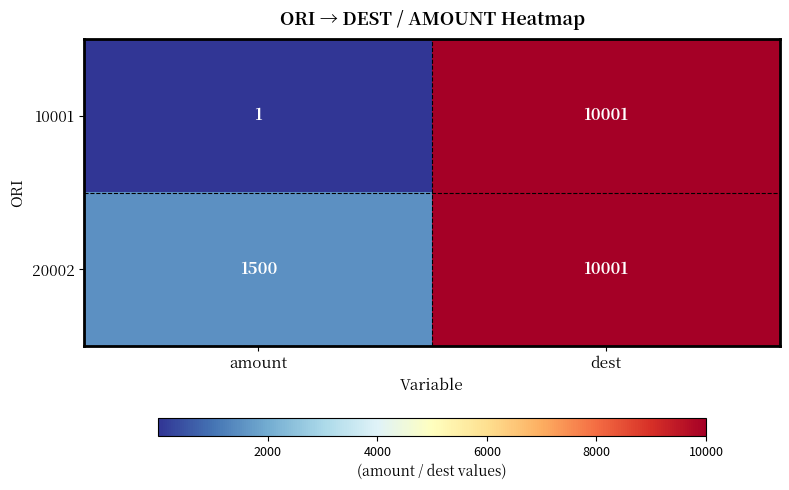

Count the number of categories in the chart.

2